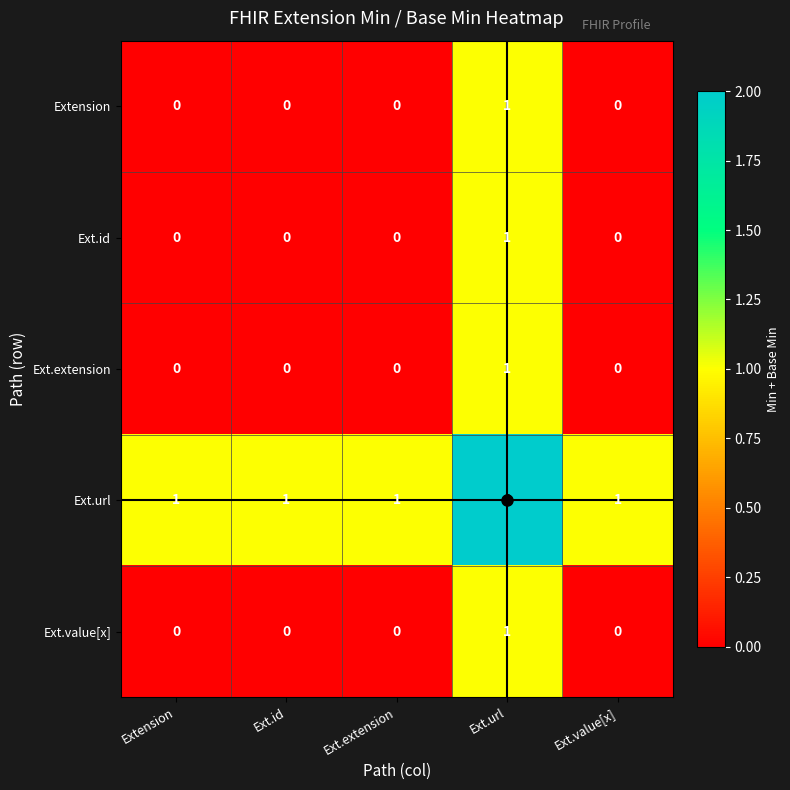

What is the sum of all Ext.url values?

6